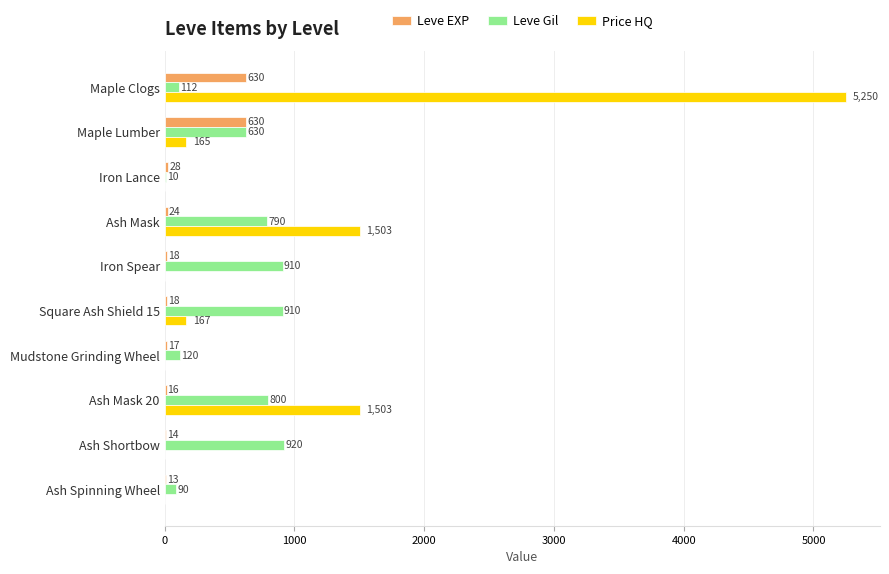

What is the maximum value shown in the chart?

5250